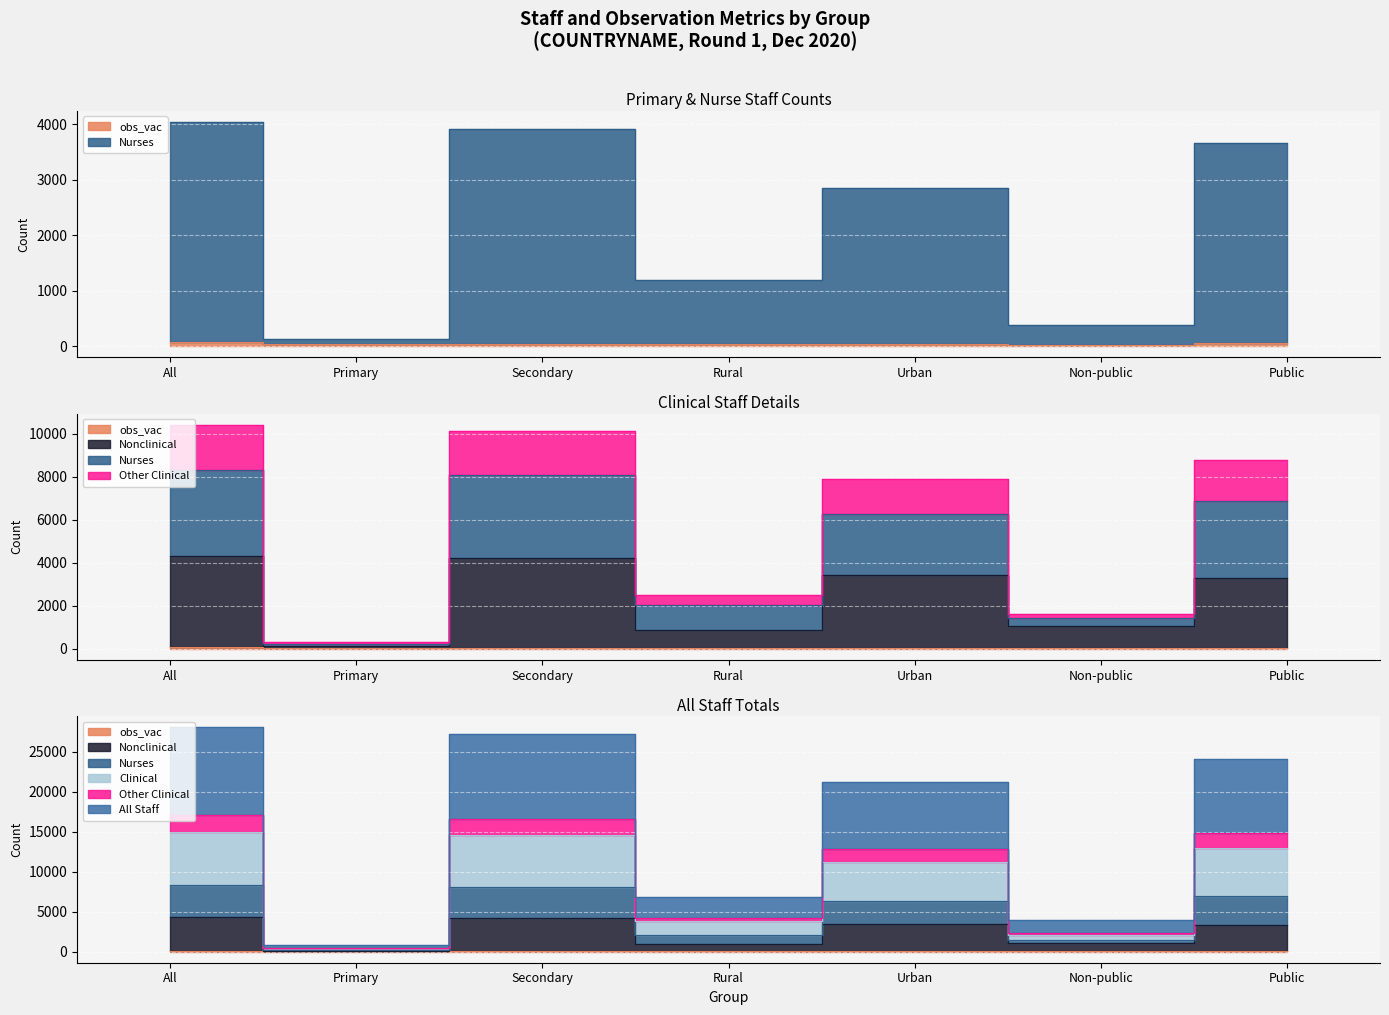

True or false: staff_num_total_clinical and staff_num_total_all cross at least once.

False